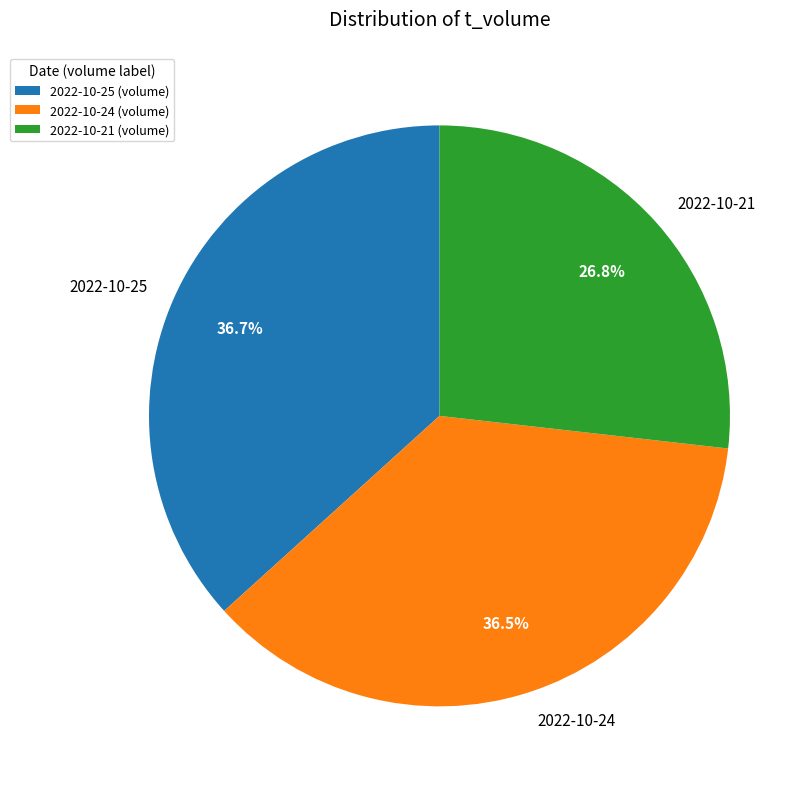

What portion of the pie excludes 2022-10-25?

63.3%